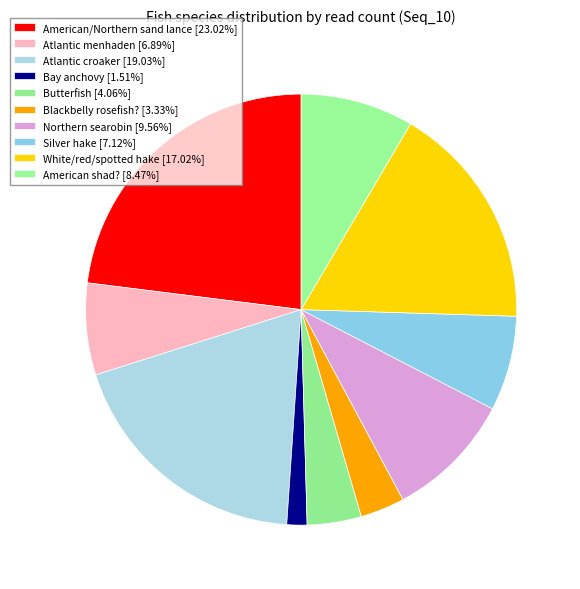

What percentage is NOT represented by Northern searobin?

90.4%